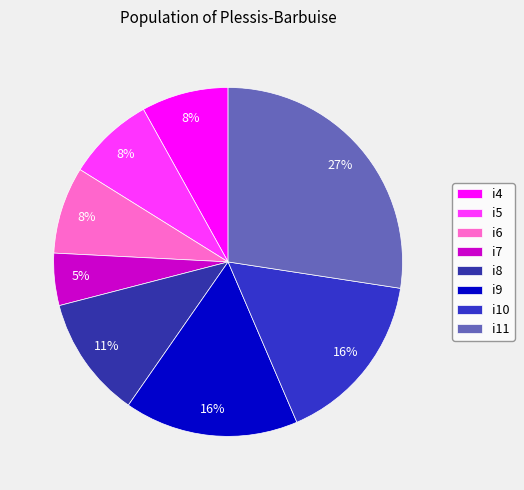

What is the ratio of the value at i9 to the value at i6?

2.0